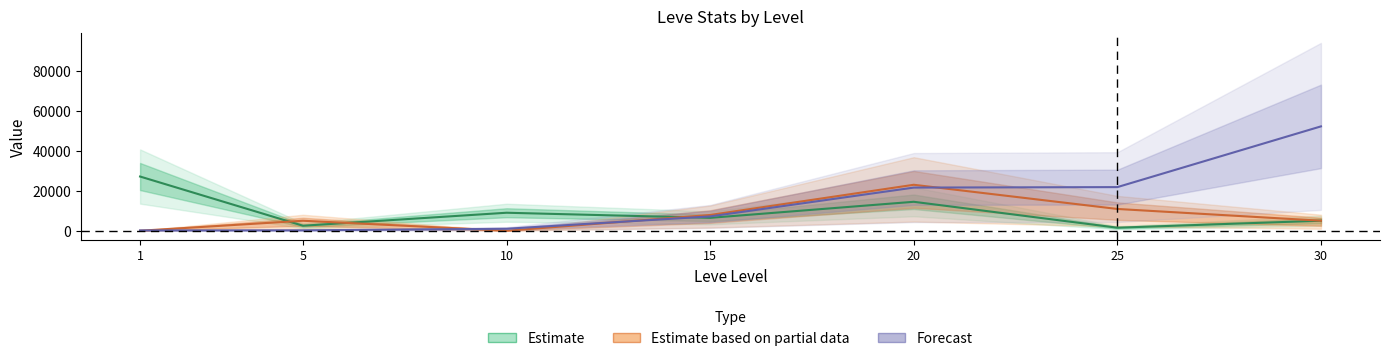

Which has a higher value, 5 or 15?

15